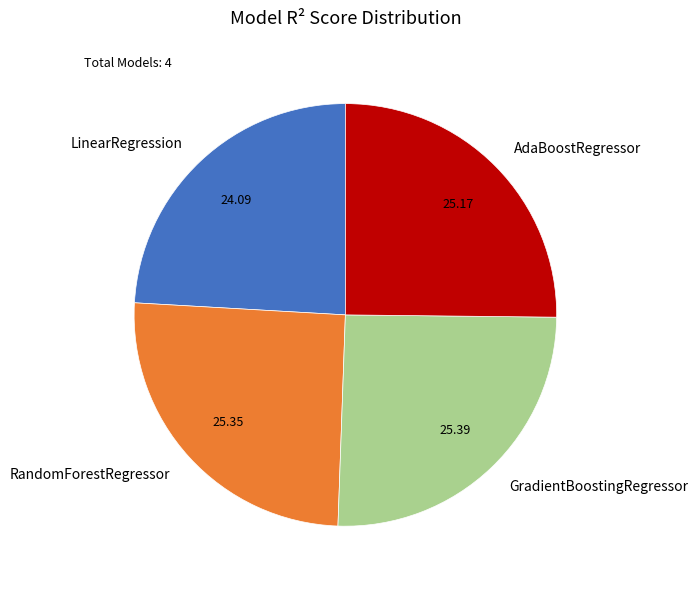

What is the smallest slice in the pie chart?

LinearRegression